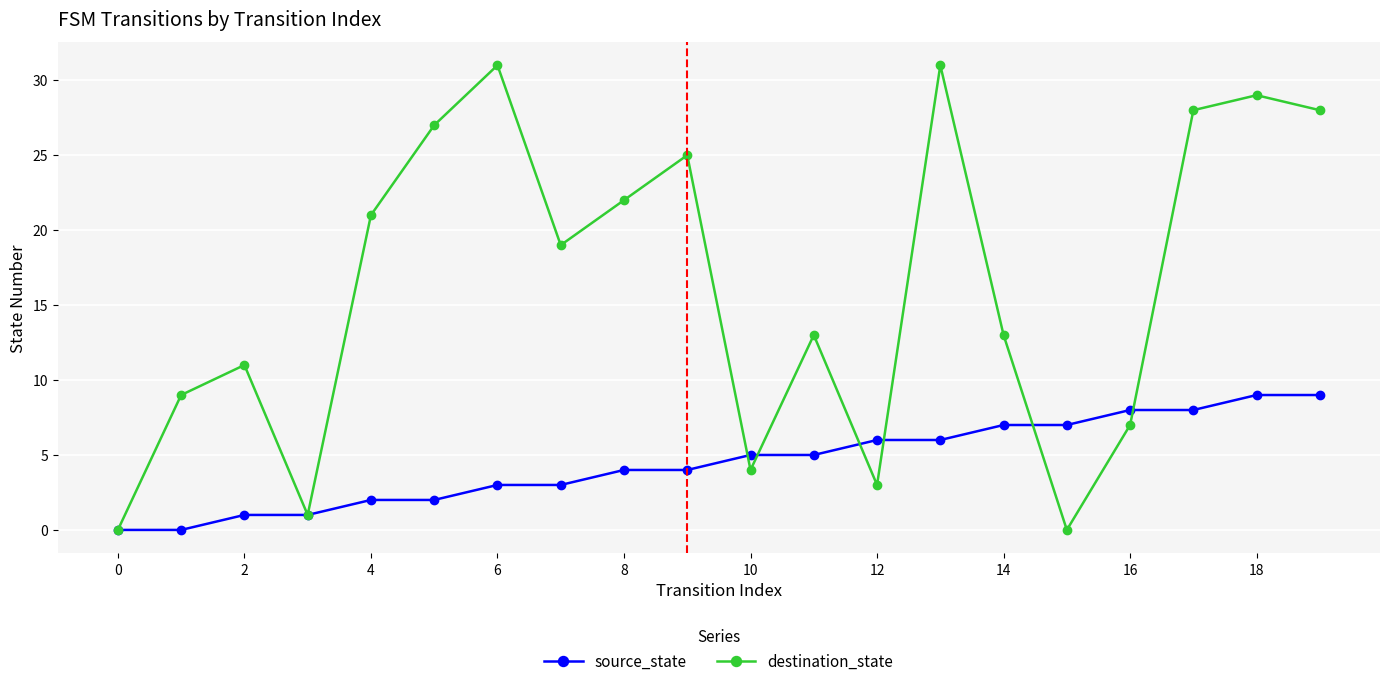

How many series are shown in this chart?

2